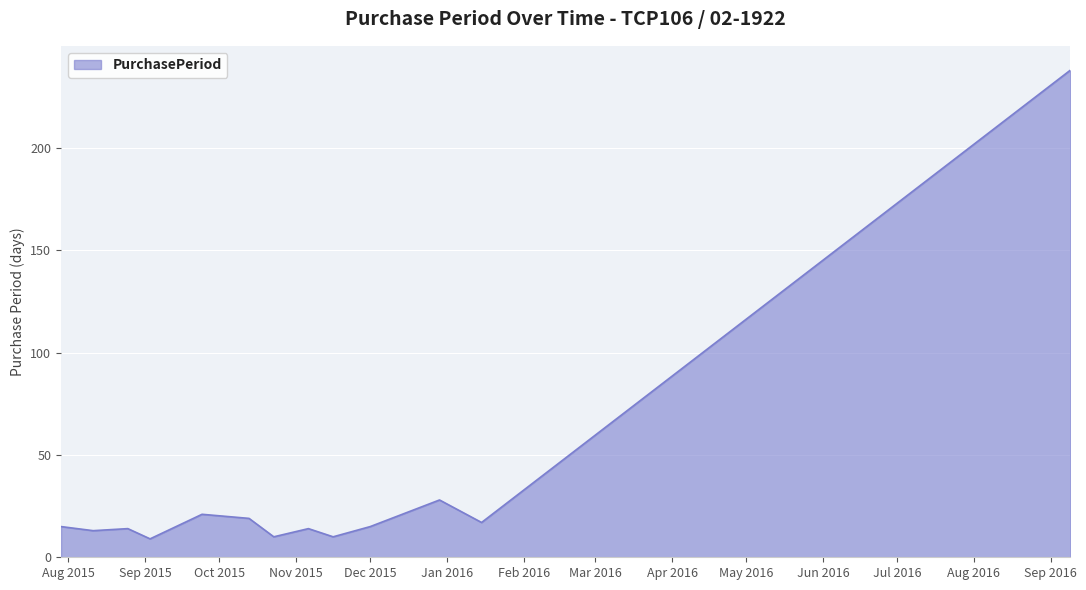

Reading left to right, what are all the values shown in this chart?

15	13	14	9	21	19	10	14	10	15	28	17	238